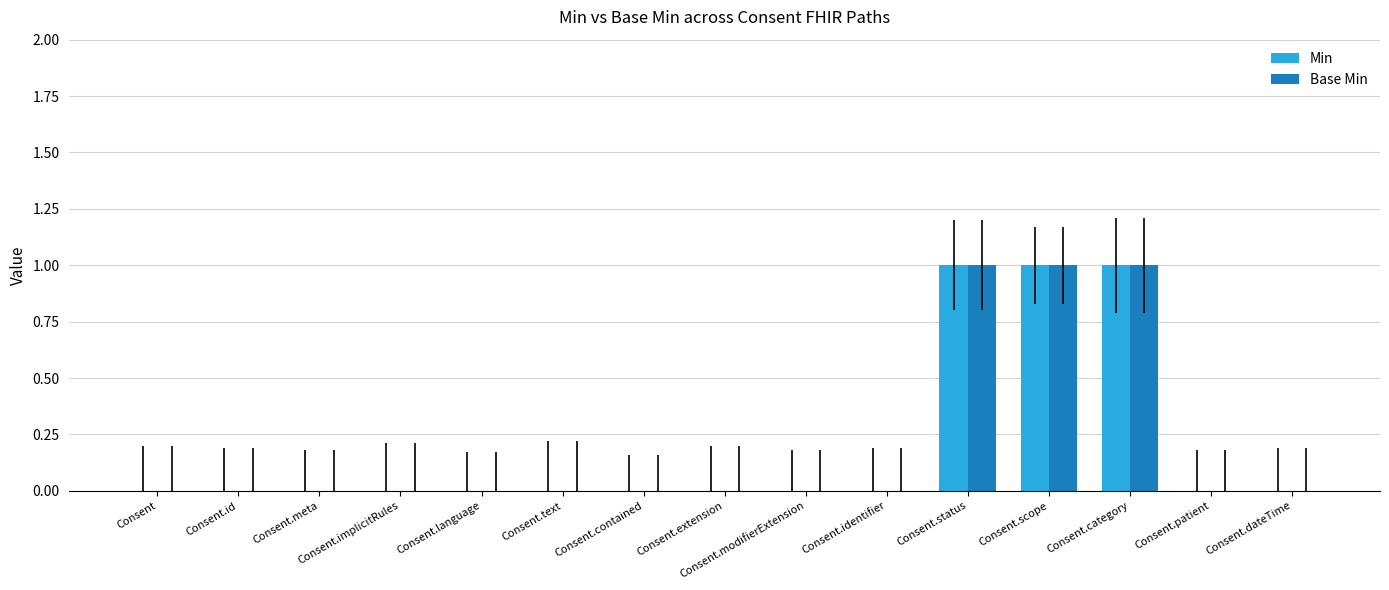

Is the value of Base Min at Consent.meta greater than the value of Min at Consent.status?

No